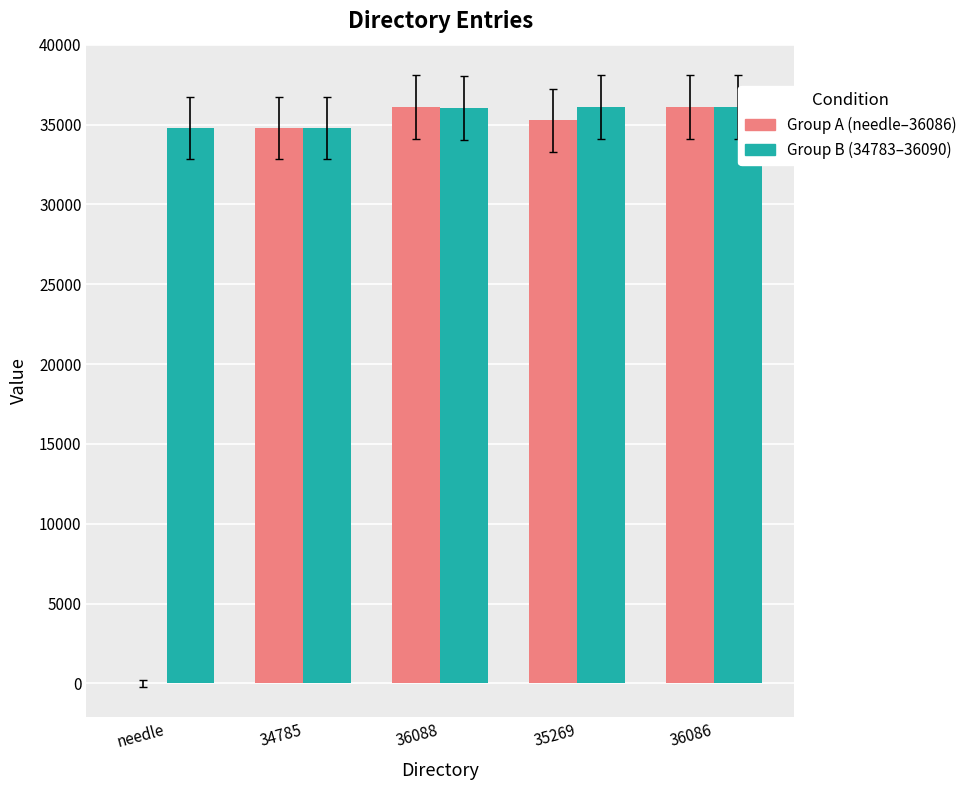

Between needle and 36088, which series saw the biggest shift?

Group A (needle–36086)